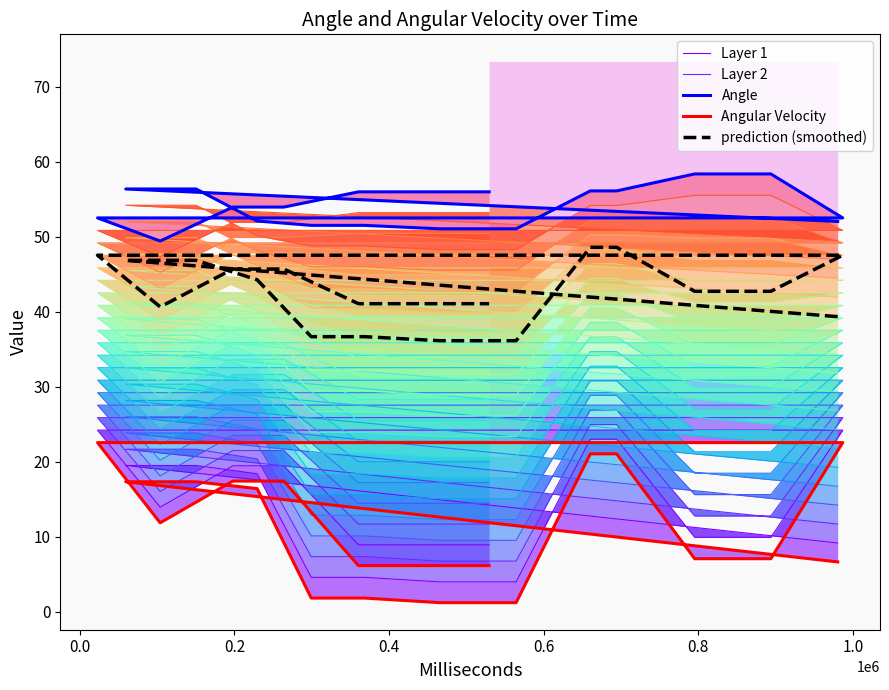

Reading left to right, list all the values displayed in this chart.

Layer 1: 9.2	19.5	19.5	18.4	4.6	4.6	4.0	4.0	23.0	23.0	9.9	9.9	24.2	24.2	13.9	19.4	19.4	8.9	8.9	8.9
Layer 2: 11.7	21.7	21.7	20.4	7.3	7.3	6.7	6.7	24.9	24.9	12.8	12.8	25.9	25.9	16.0	21.5	21.5	11.7	11.7	11.7
Angle: 52.0	56.3	56.3	52.1	51.5	51.5	51.0	51.0	56.1	56.1	58.3	58.3	52.5	52.5	49.4	53.9	53.9	56.0	56.0	56.0
Angular Velocity: 6.6	17.3	17.3	16.4	1.8	1.8	1.2	1.2	21.0	21.0	7.1	7.1	22.5	22.5	11.9	17.4	17.4	6.1	6.1	6.1
prediction (smoothed): 39.3	46.8	46.8	44.2	36.7	36.7	36.1	36.1	48.6	48.6	42.7	42.7	47.5	47.5	40.6	45.7	45.7	41.1	41.1	41.1